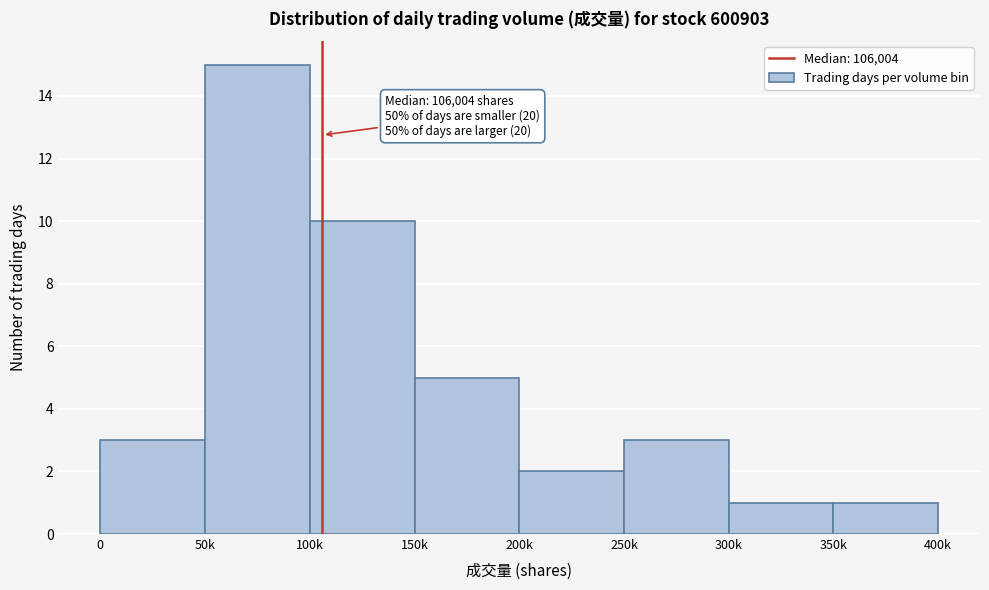

Reading right to left, what are all the values shown in this chart?

1	1	3	2	5	10	15	3